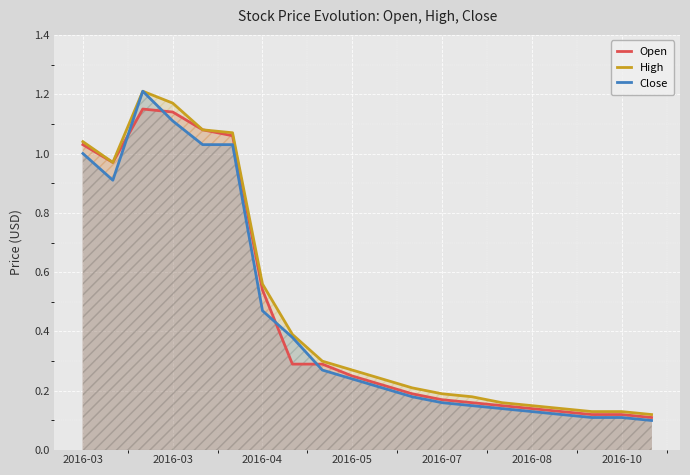

How many categories are shown in the chart?

20